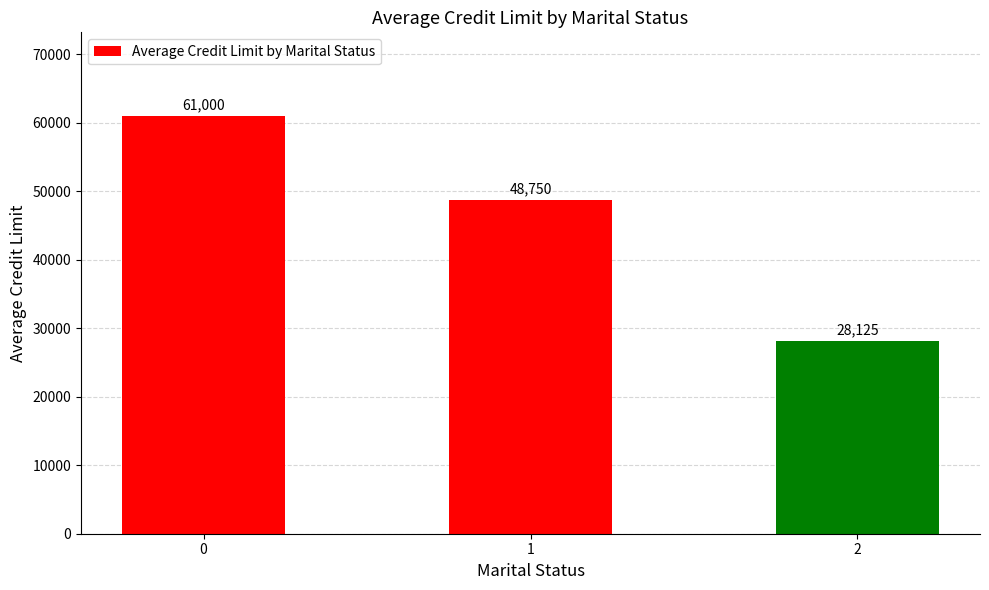

Which category has the lowest value across all series?

2